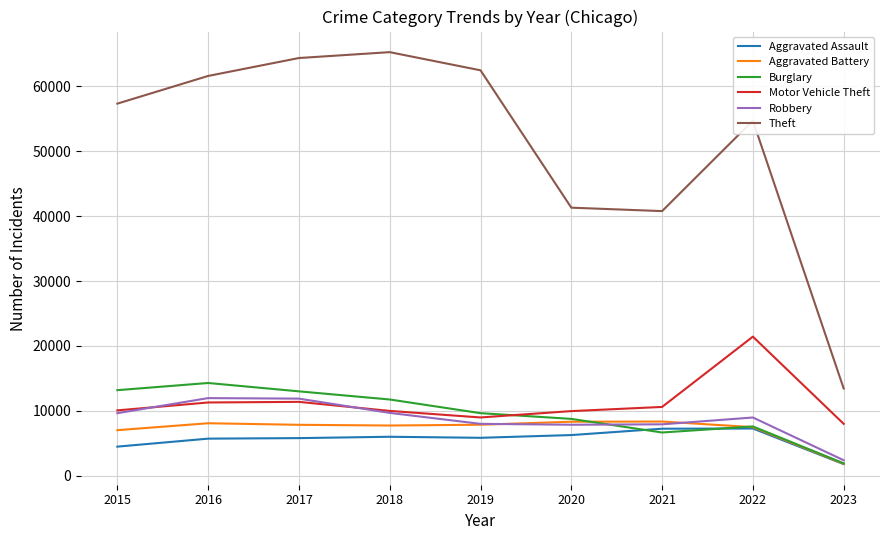

True or false: Aggravated Assault and Theft intersect in this chart.

False